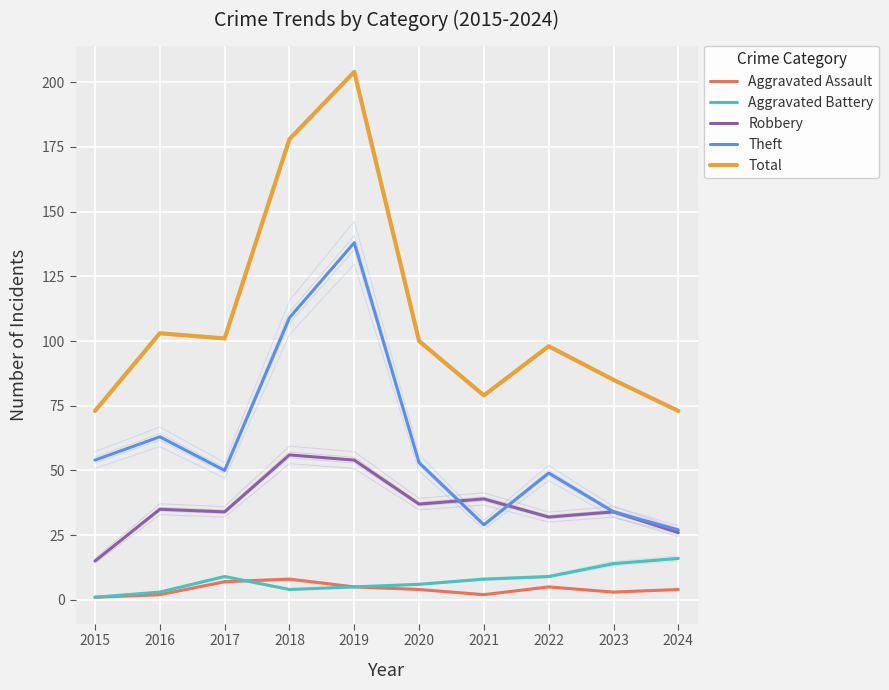

Is it true that Total equals 78 at 2019?

False